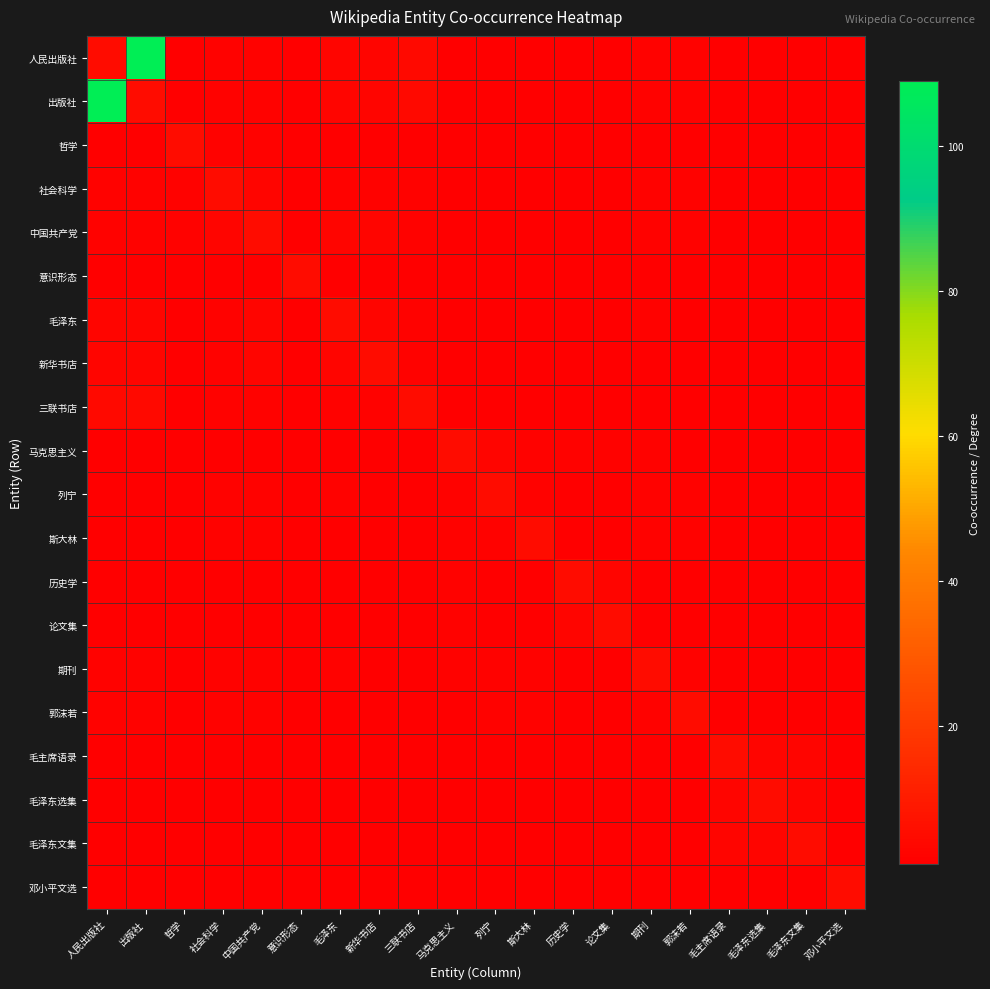

Which has a higher value, 社会科学 or 哲学?

社会科学